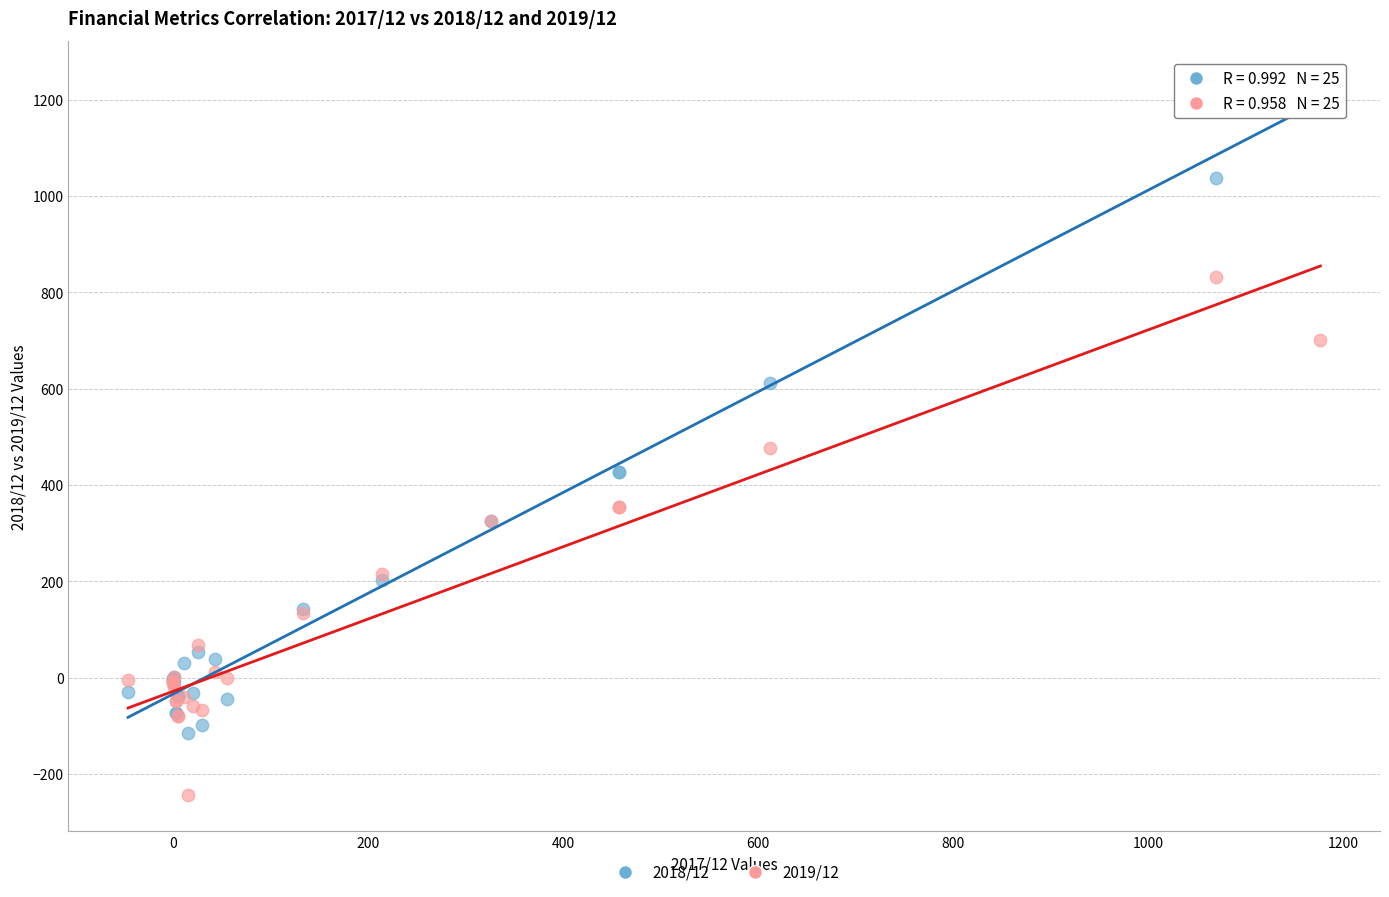

Which series reaches the maximum Y coordinate?

2018/12